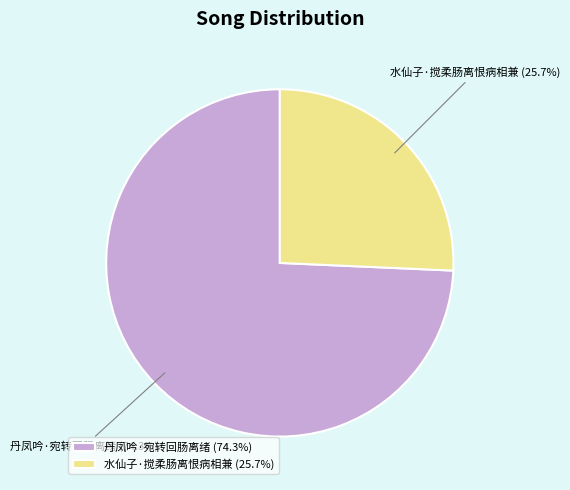

Is there any slice that represents more than half of the pie?

Yes